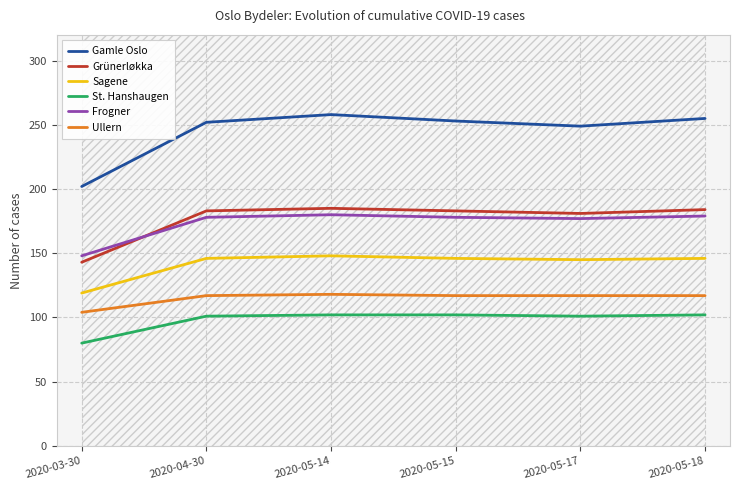

True or false: Gamle Oslo and St. Hanshaugen intersect in this chart.

False